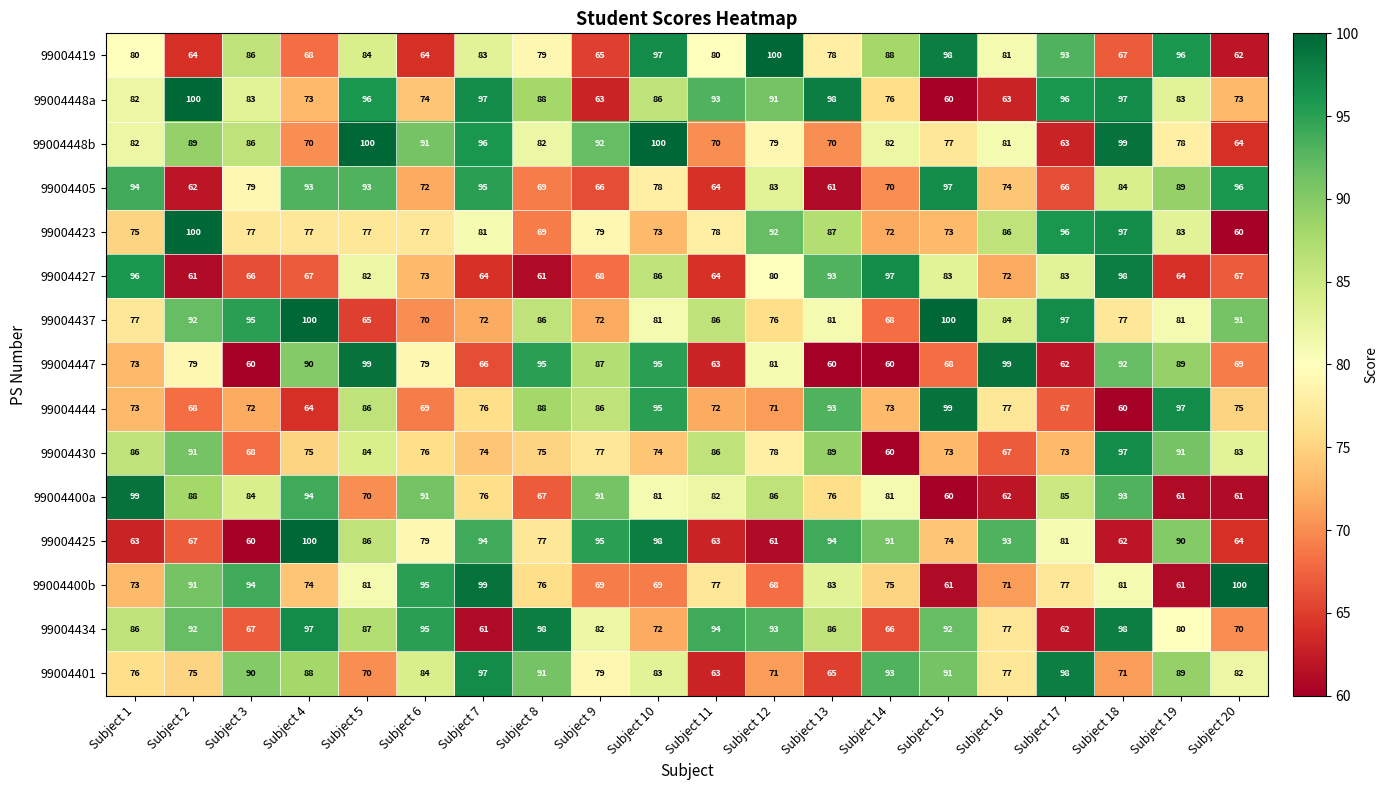

What is the difference between the second highest and second lowest values in the 99004427 series?

36